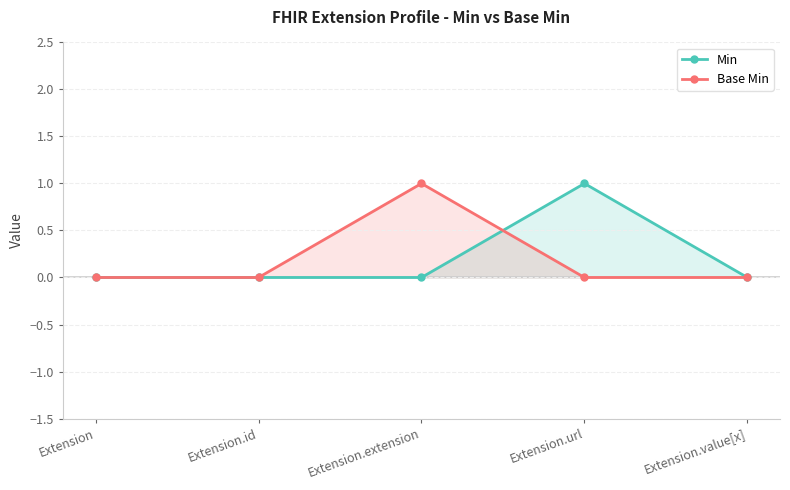

Where do Base Min and Min first cross each other?

Extension.extension and Extension.url